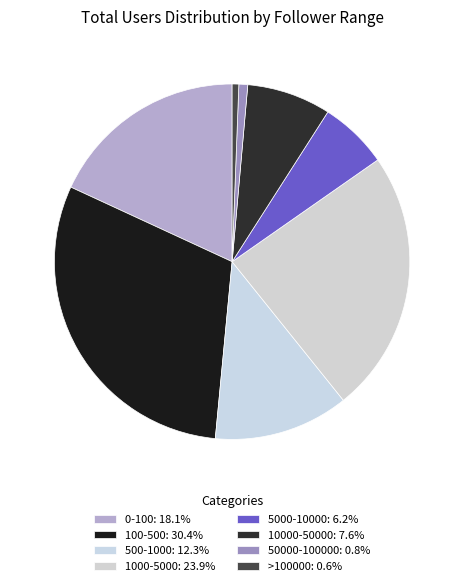

To the nearest percent, what percentage of the pie is 5000-10000?

6%